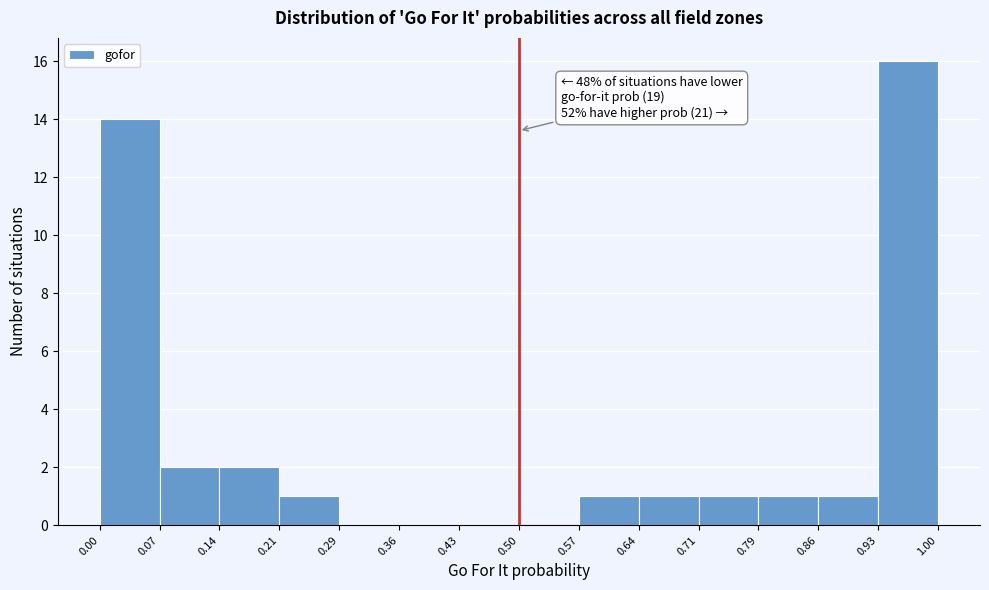

Over which range of the x-axis is the bar tallest?

0.93 to 1.00